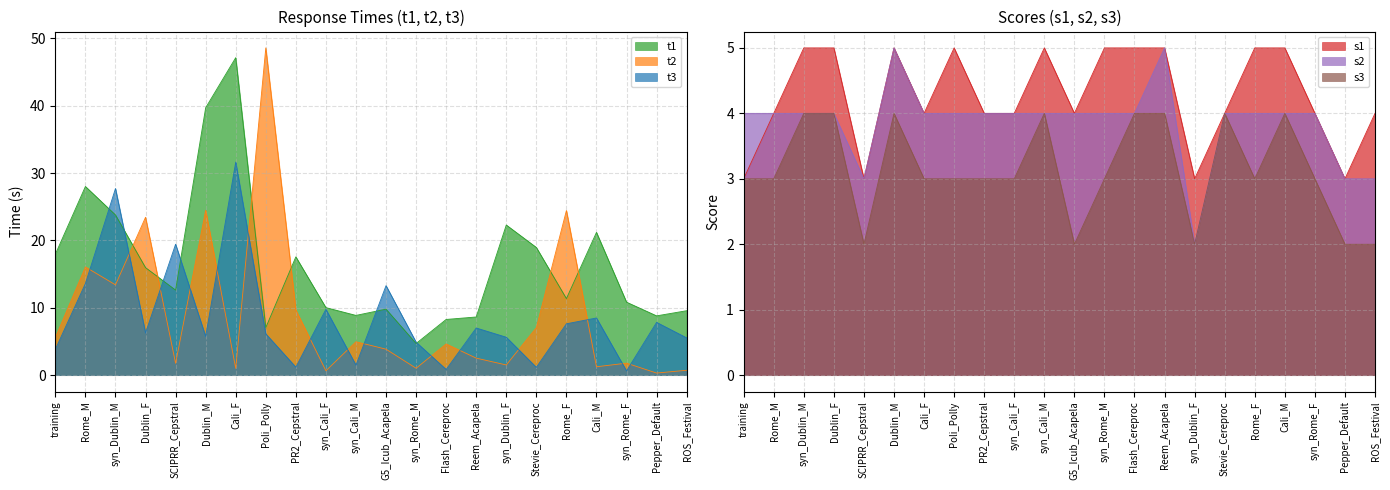

At how many categories does at least one series exceed 10?

16